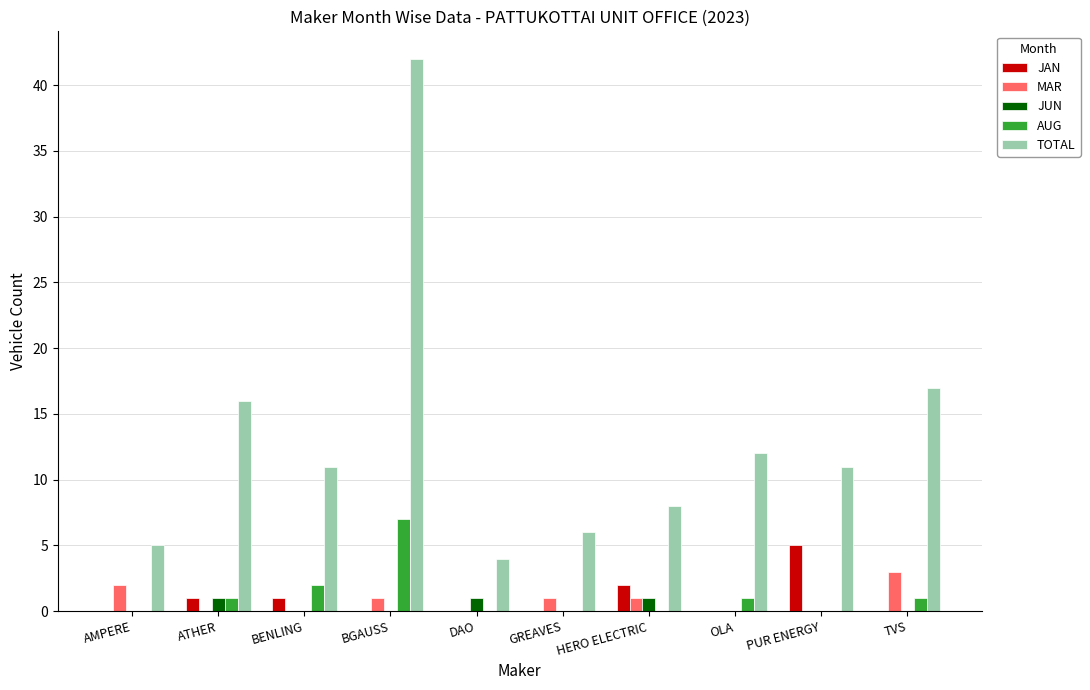

Which label corresponds to the largest value in the chart?

BGAUSS